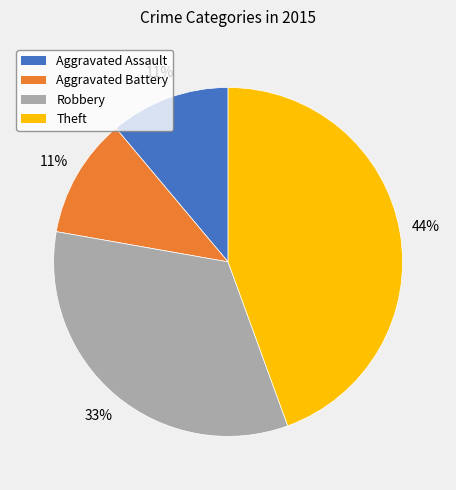

Combined, do Theft and Robbery account for over 50%?

Yes